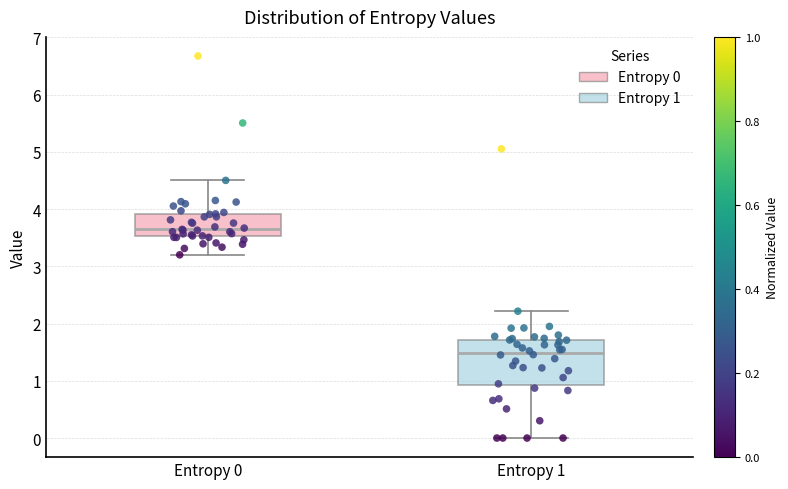

Reading left to right, transcribe this box plot: for each box, give where its median line is, the range the box spans, and where its two whiskers end, as read against the y-axis. The values are not printed on the chart, so give them approximately, as read against the axis.

Entropy 0: median 3.7, box 3.5 to 3.9, whiskers 3.2 to 4.5
Entropy 1: median 1.5, box 0.9 to 1.7, whiskers 0.0 to 2.2